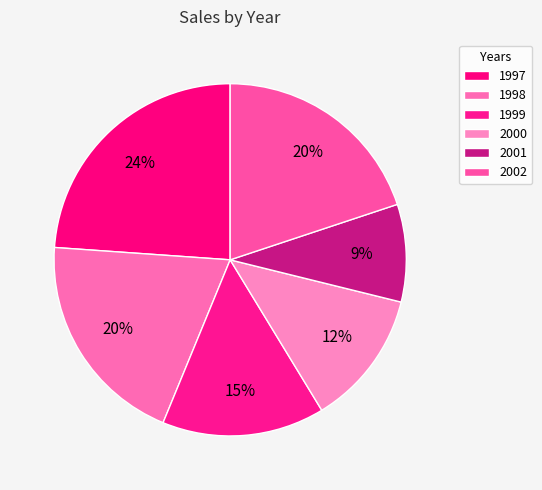

Do 1998 and 2000 together represent more than half of the pie?

No